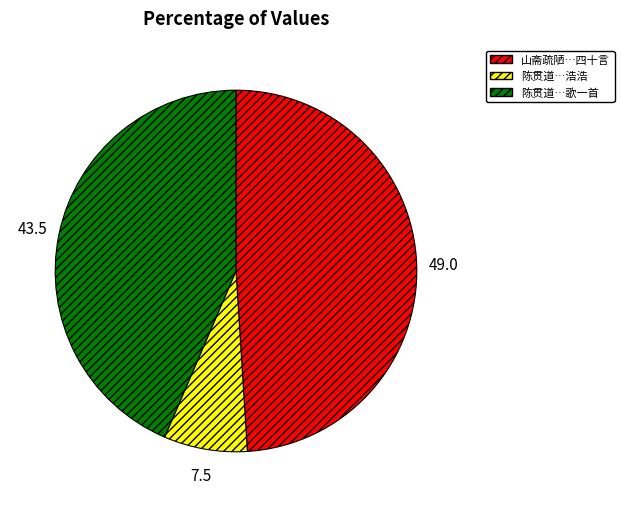

Does any single category account for the majority?

No